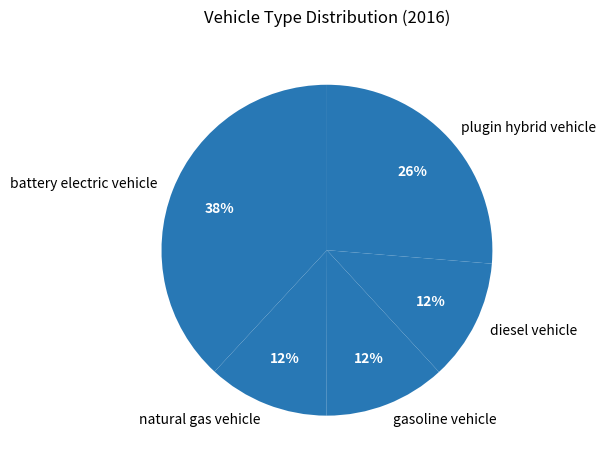

To the nearest percent, what percentage of the pie is gasoline vehicle?

12%